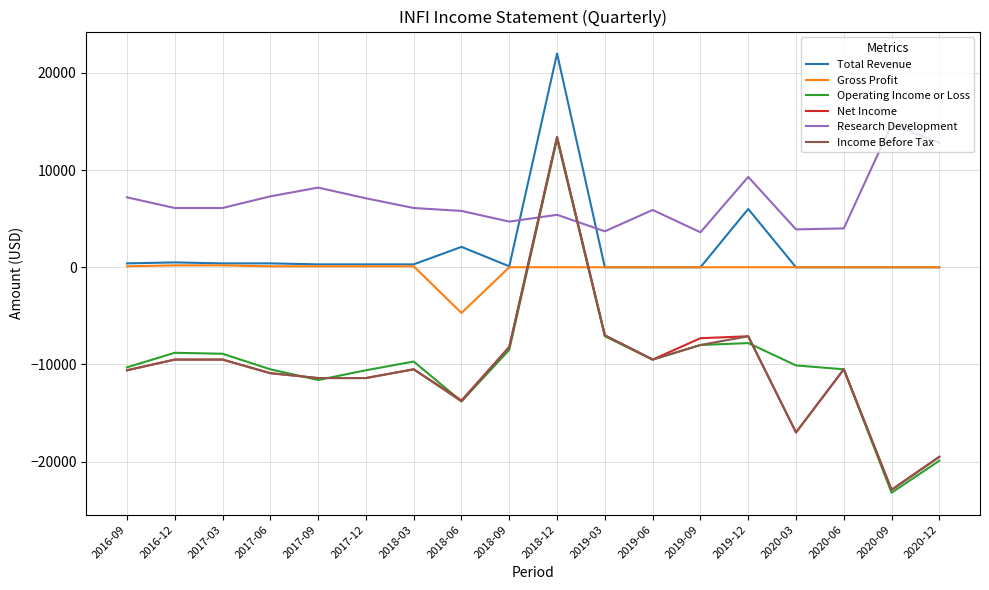

Which category has the highest value in the Research Development series?

2020-09